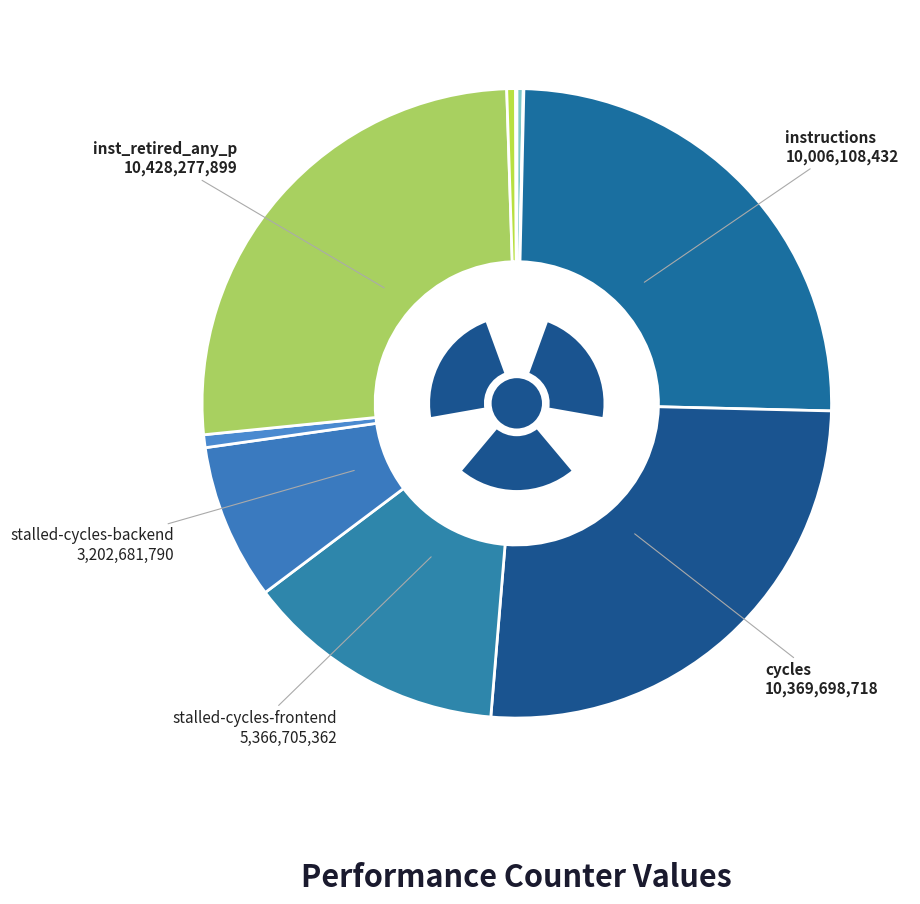

Does any single category account for the majority?

No